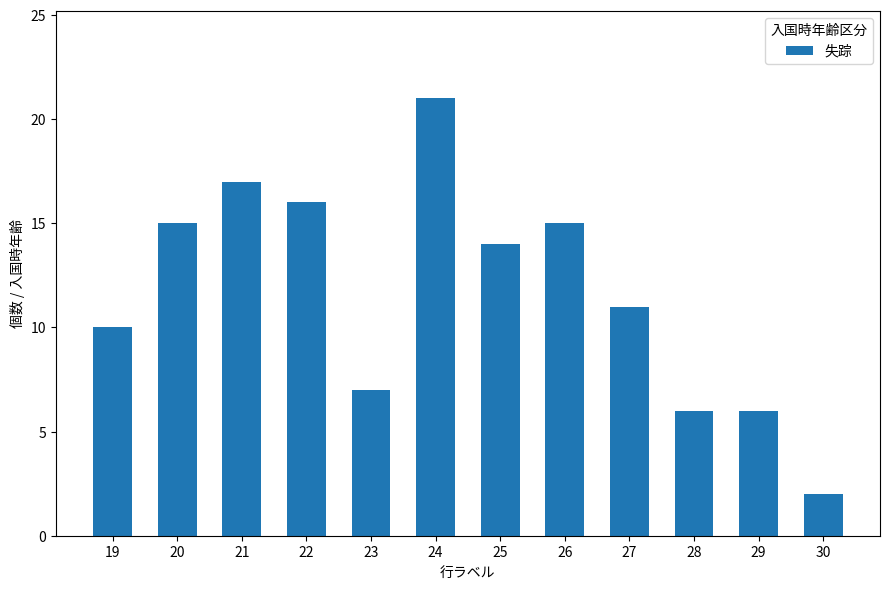

What is the value of the 3rd bar from the left?

17